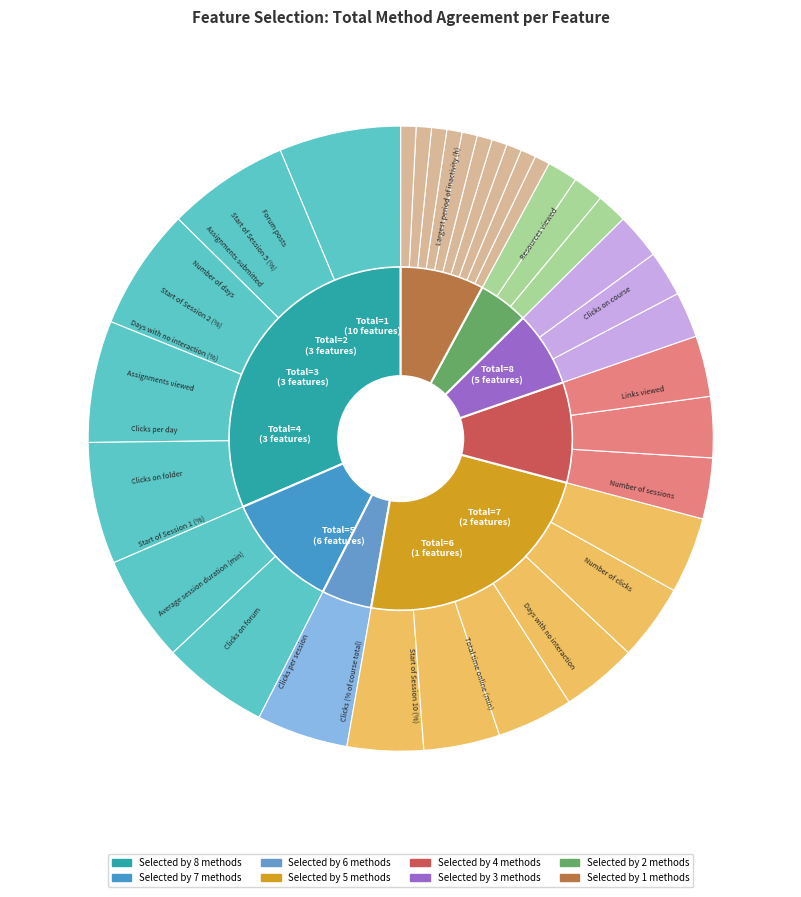

How many slices are in this pie chart?

33